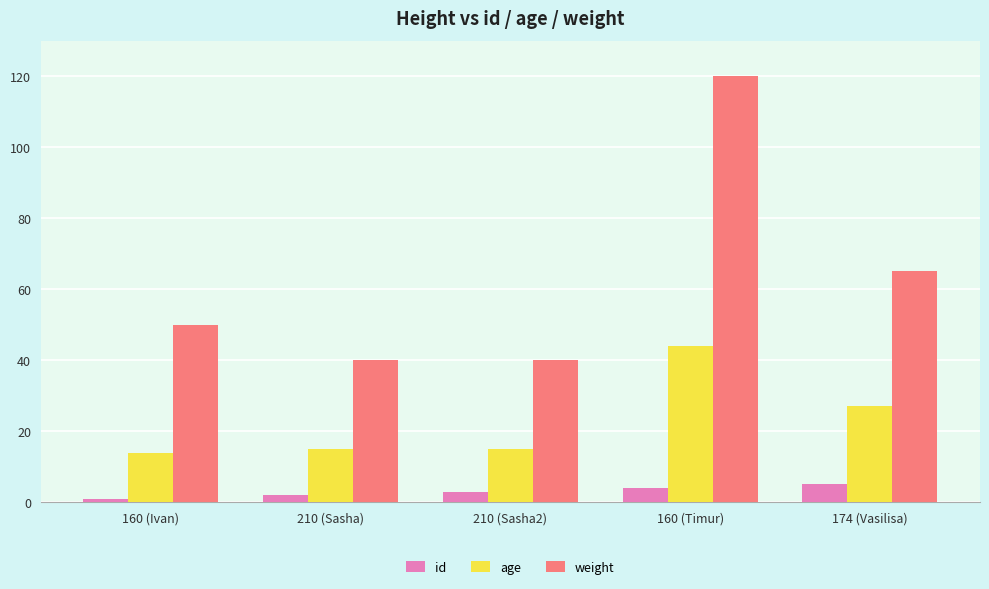

How many bars are there in total?

15